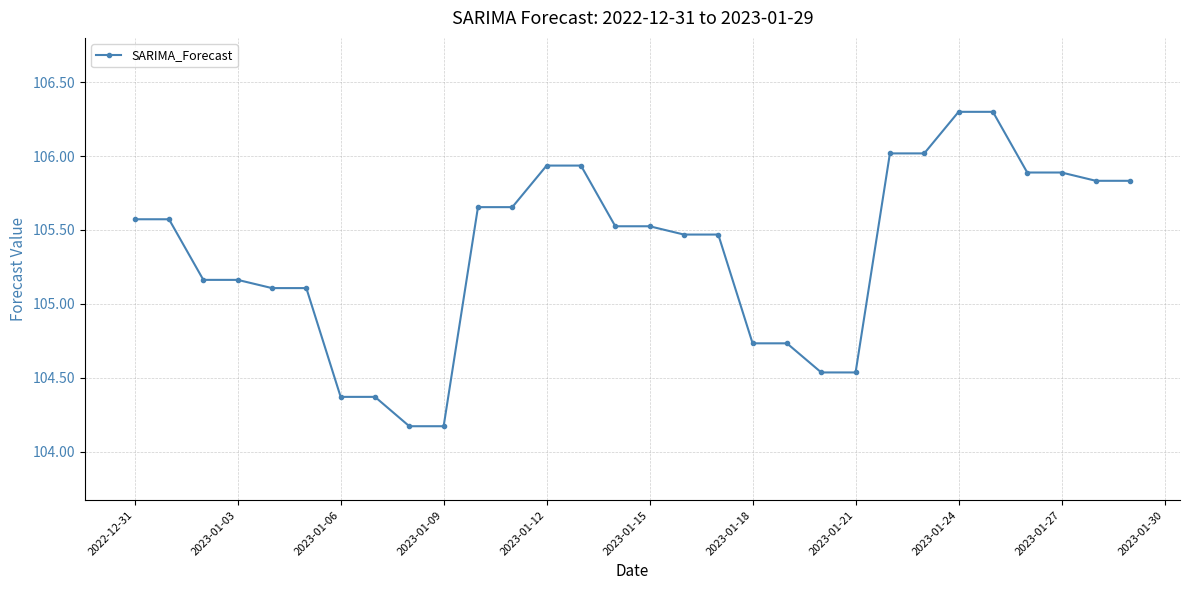

What is the smallest value displayed?

104.2